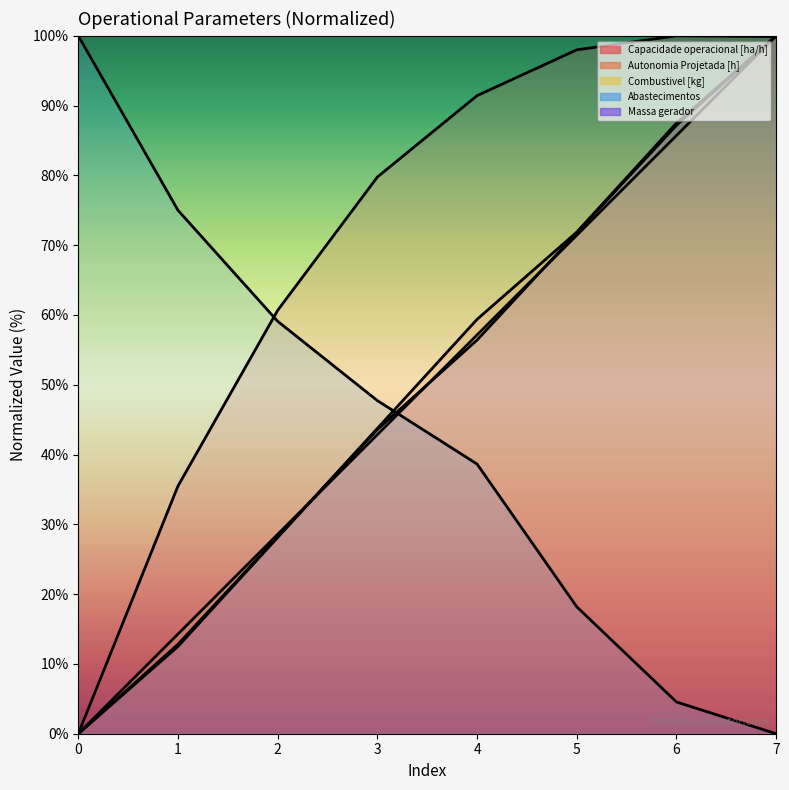

At how many categories does at least one series exceed 63?

7